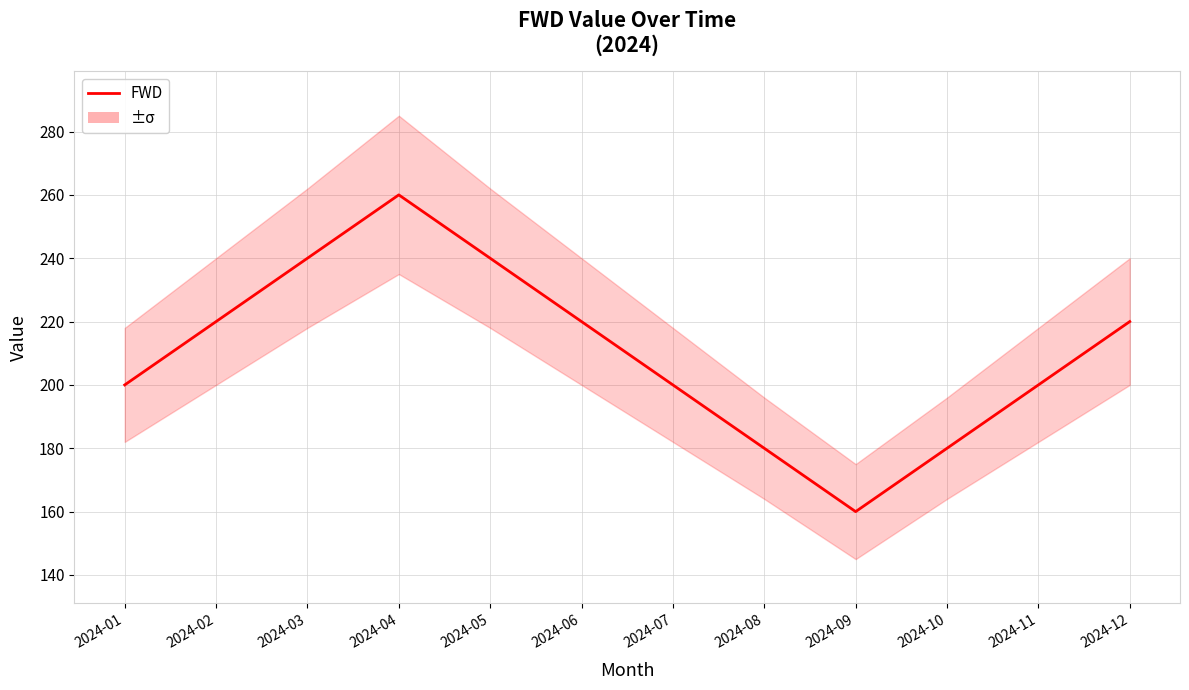

What is the change in value from 2024-06 to 2024-11?

-20